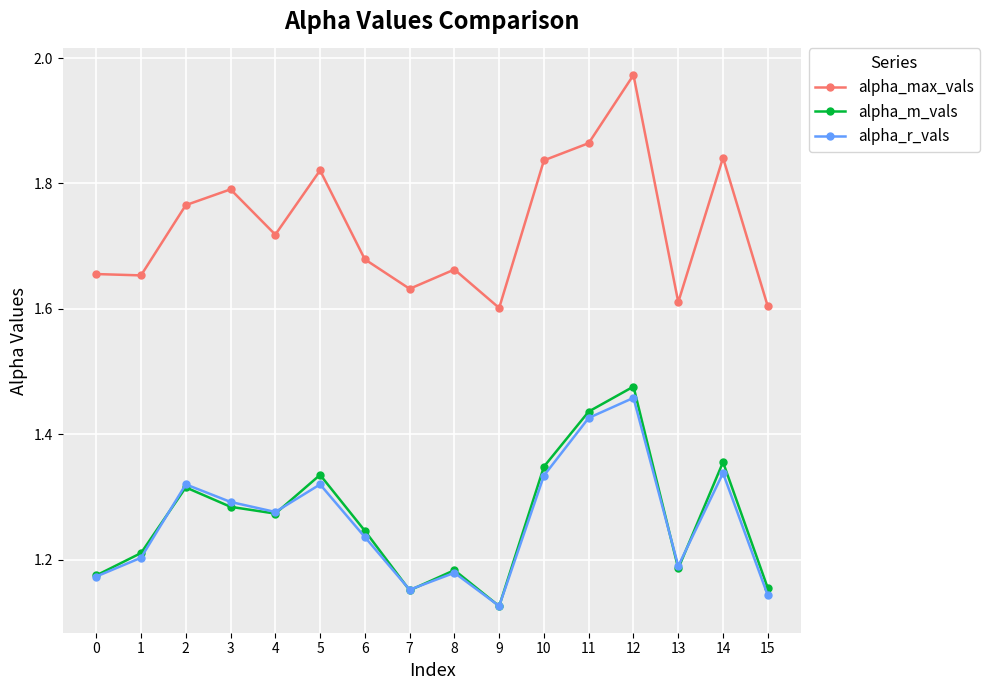

Is the value of alpha_r_vals at 15 greater than the value of alpha_m_vals at 13?

No